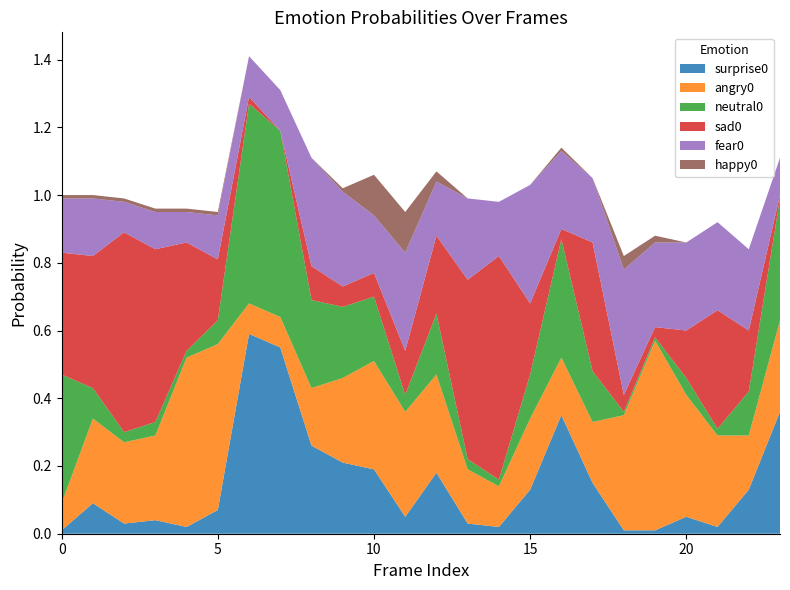

Reading left to right, transcribe all the data shown in this chart.

surprise0: 0=0.0	1=0.1	2=0.0	3=0.0	4=0.0	5=0.1	6=0.6	7=0.6	8=0.3	9=0.2	10=0.2	11=0.1	12=0.2	13=0.0	14=0.0	15=0.1	16=0.3	17=0.1	18=0.0	19=0.0	20=0.1	21=0.0	22=0.1	23=0.4
angry0: 0=0.1	1=0.2	2=0.2	3=0.2	4=0.5	5=0.5	6=0.1	7=0.1	8=0.2	9=0.2	10=0.3	11=0.3	12=0.3	13=0.2	14=0.1	15=0.2	16=0.2	17=0.2	18=0.3	19=0.6	20=0.4	21=0.3	22=0.2	23=0.3
neutral0: 0=0.4	1=0.1	2=0.0	3=0.0	4=0.0	5=0.1	6=0.6	7=0.6	8=0.3	9=0.2	10=0.2	11=0.1	12=0.2	13=0.0	14=0.0	15=0.1	16=0.3	17=0.1	18=0.0	19=0.0	20=0.1	21=0.0	22=0.1	23=0.4
sad0: 0=0.4	1=0.4	2=0.6	3=0.5	4=0.3	5=0.2	6=0.0	7=0.0	8=0.1	9=0.1	10=0.1	11=0.1	12=0.2	13=0.5	14=0.7	15=0.2	16=0.0	17=0.4	18=0.1	19=0.0	20=0.1	21=0.3	22=0.2	23=0.0
fear0: 0=0.2	1=0.2	2=0.1	3=0.1	4=0.1	5=0.1	6=0.1	7=0.1	8=0.3	9=0.3	10=0.2	11=0.3	12=0.2	13=0.2	14=0.2	15=0.3	16=0.2	17=0.2	18=0.4	19=0.2	20=0.3	21=0.3	22=0.2	23=0.1
happy0: 0=0.0	1=0.0	2=0.0	3=0.0	4=0.0	5=0.0	6=0.0	7=0.0	8=0.0	9=0.0	10=0.1	11=0.1	12=0.0	13=0.0	14=0.0	15=0.0	16=0.0	17=0.0	18=0.0	19=0.0	20=0.0	21=0.0	22=0.0	23=0.0